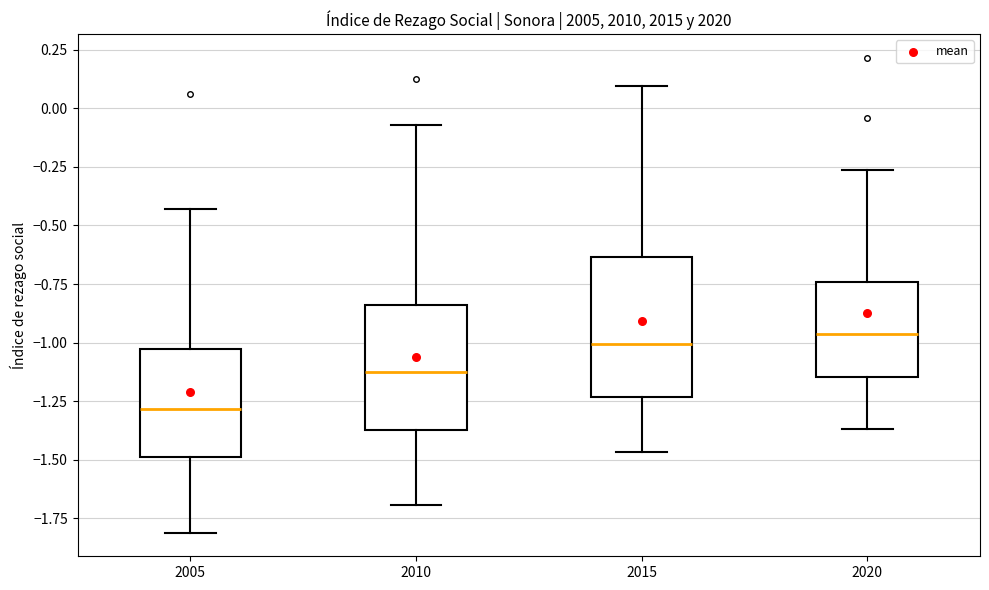

Reading left to right, transcribe this box plot: for each box, give where its median line is, the range the box spans, and where its two whiskers end, as read against the y-axis. The values are not printed on the chart, so give them approximately, as read against the axis.

2005: median -1.30, box -1.50 to -1.05, whiskers -1.80 to -0.45
2010: median -1.10, box -1.35 to -0.85, whiskers -1.70 to -0.05
2015: median -1.00, box -1.25 to -0.65, whiskers -1.45 to 0.10
2020: median -0.95, box -1.15 to -0.75, whiskers -1.35 to -0.25